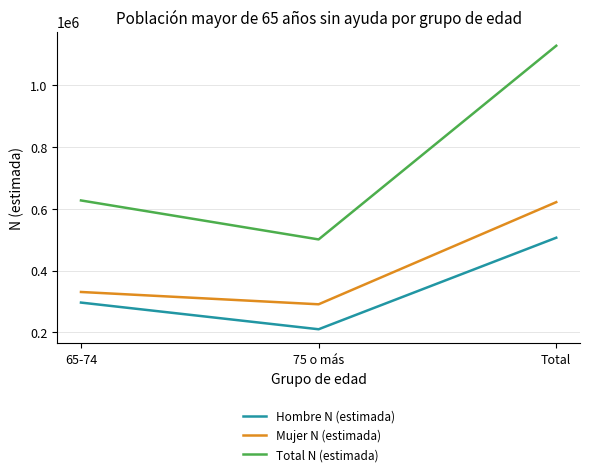

Reading left to right, list all the values displayed in this chart.

Hombre N (estimada): 65-74=296251	75 o más=209908	Total=506158
Mujer N (estimada): 65-74=330561	75 o más=290714	Total=621275
Total N (estimada): 65-74=626811	75 o más=500622	Total=1127433